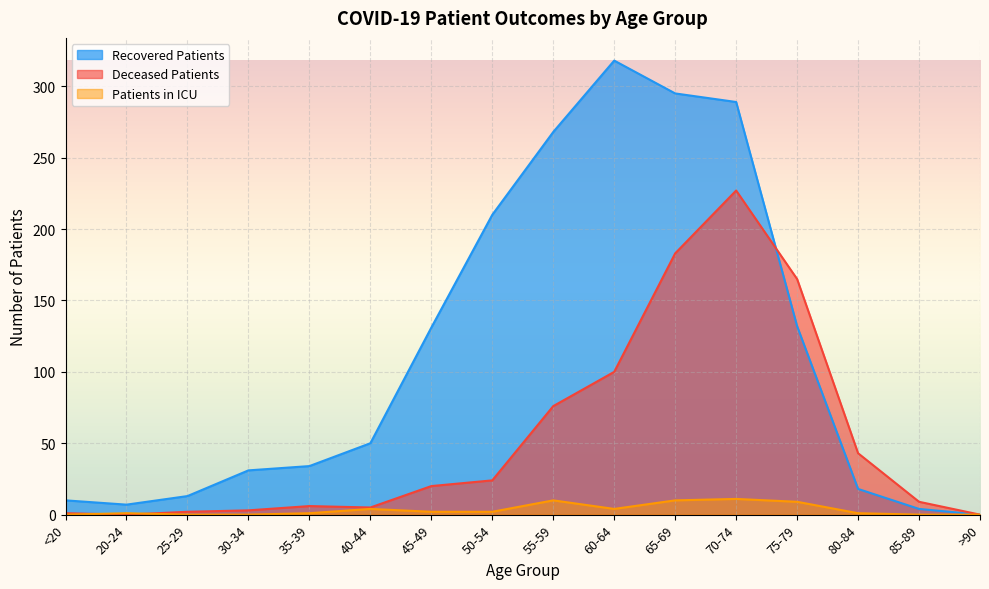

At which category does patients_in_icu reach its first local peak?

20-24